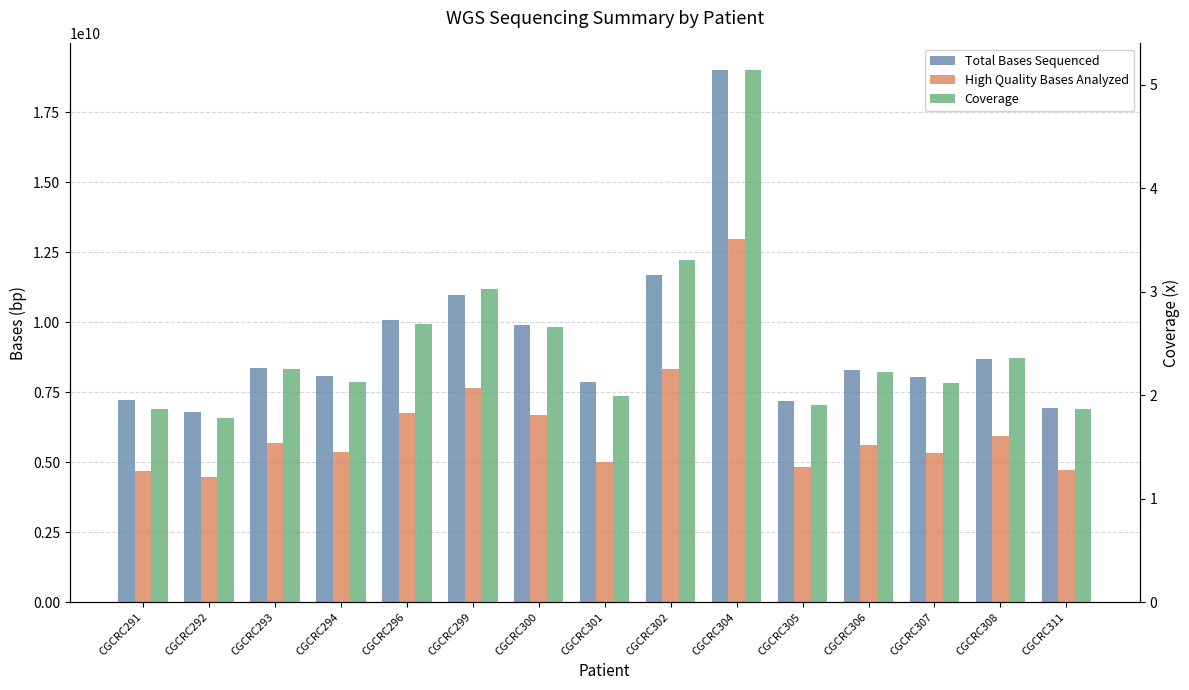

What is the spread (max minus min) of values at CGCRC302?

11671912996.7